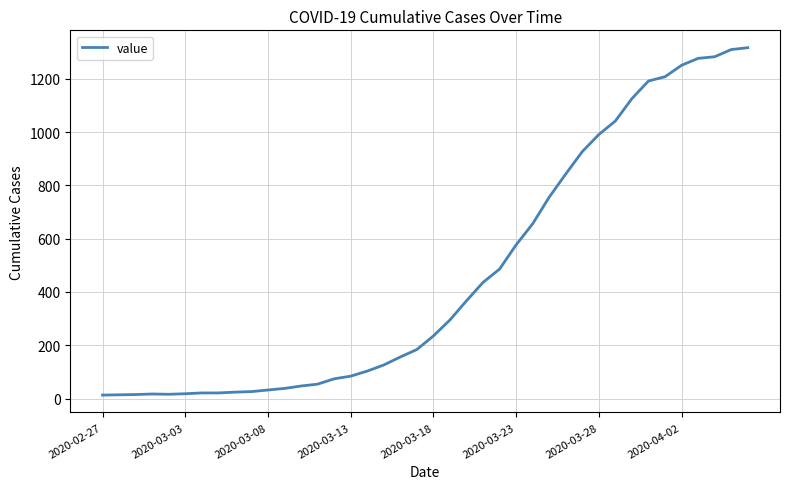

What is the difference between the maximum and minimum values?

1304